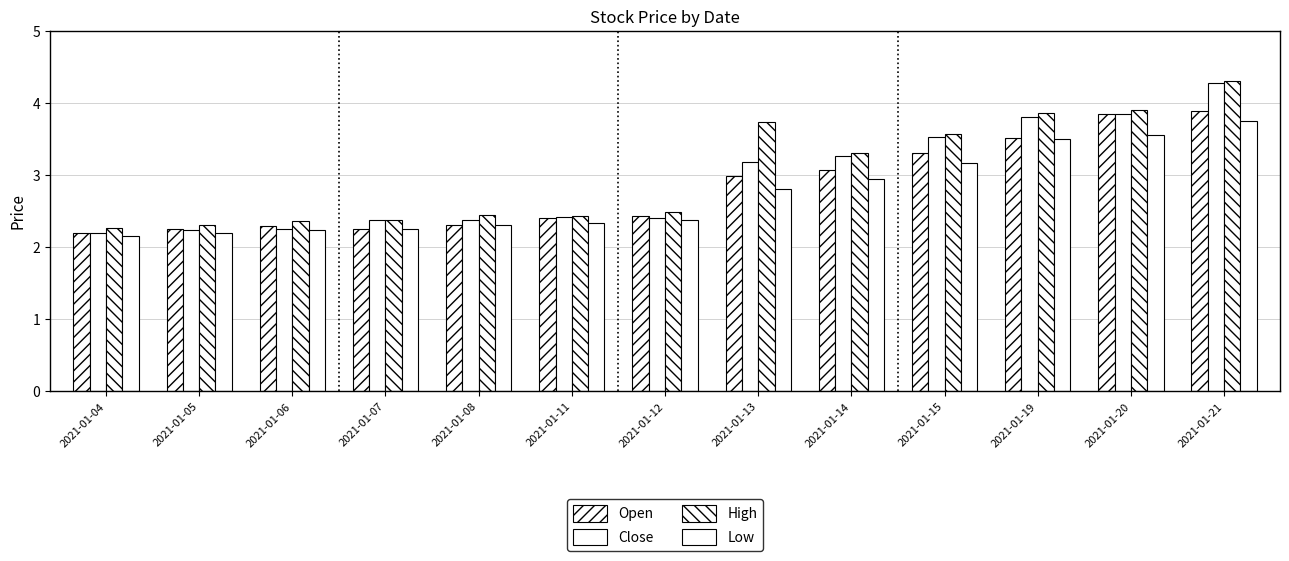

Reading left to right, extract all data points from this chart.

Open: 2.2	2.2	2.3	2.2	2.3	2.4	2.4	3.0	3.1	3.3	3.5	3.8	3.9
Close: 2.2	2.2	2.2	2.4	2.4	2.4	2.4	3.2	3.3	3.5	3.8	3.8	4.3
High: 2.3	2.3	2.4	2.4	2.4	2.4	2.5	3.7	3.3	3.6	3.9	3.9	4.3
Low: 2.2	2.2	2.2	2.2	2.3	2.3	2.4	2.8	3.0	3.2	3.5	3.5	3.8